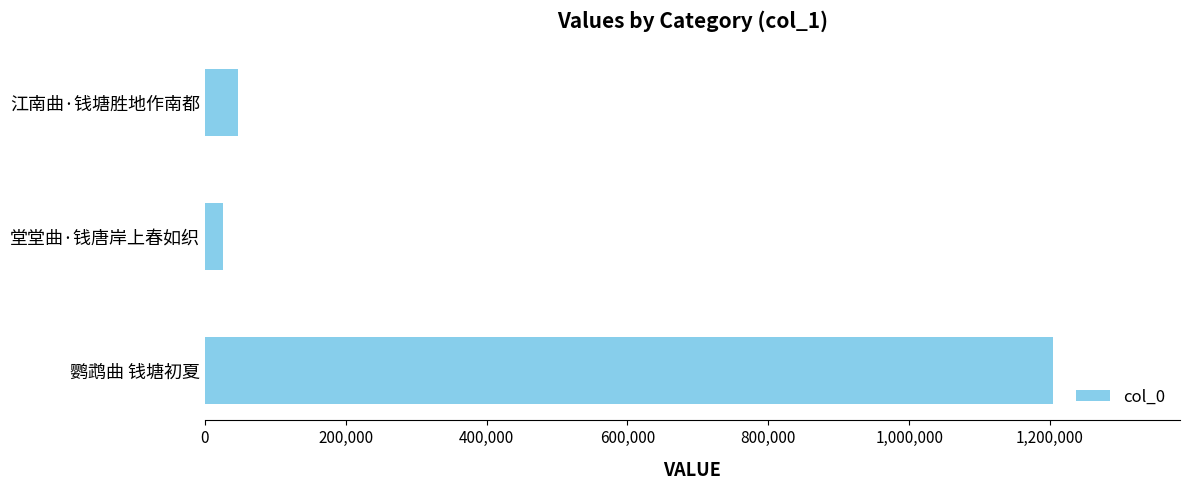

What is the greatest value displayed?

1203917